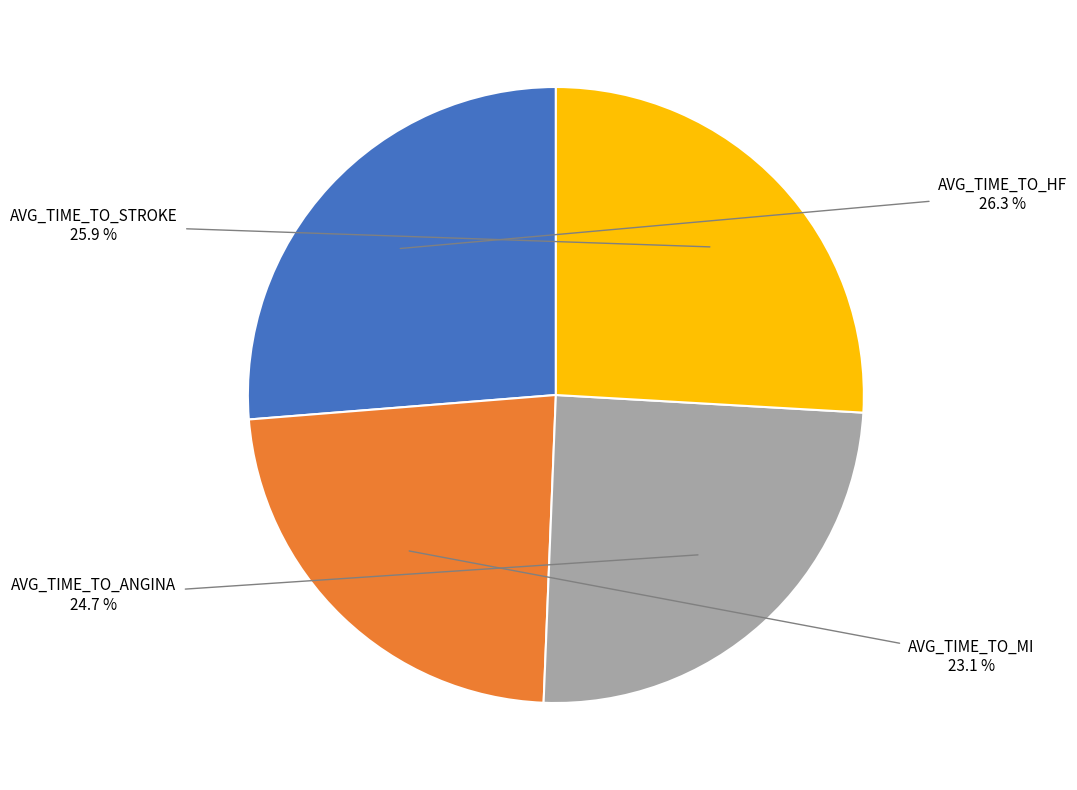

Which slice is the smallest?

AVG_TIME_TO_MI